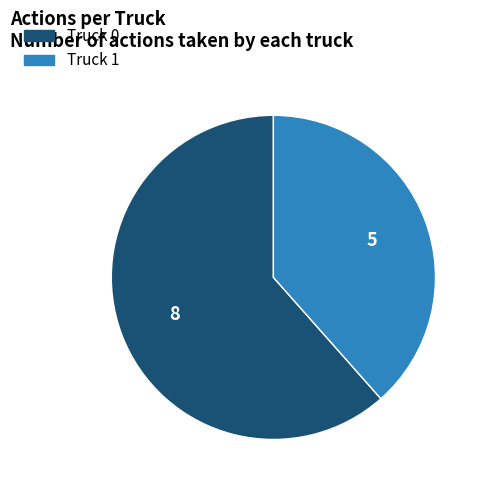

True or false: Truck 0 accounts for 62% of the total.

True